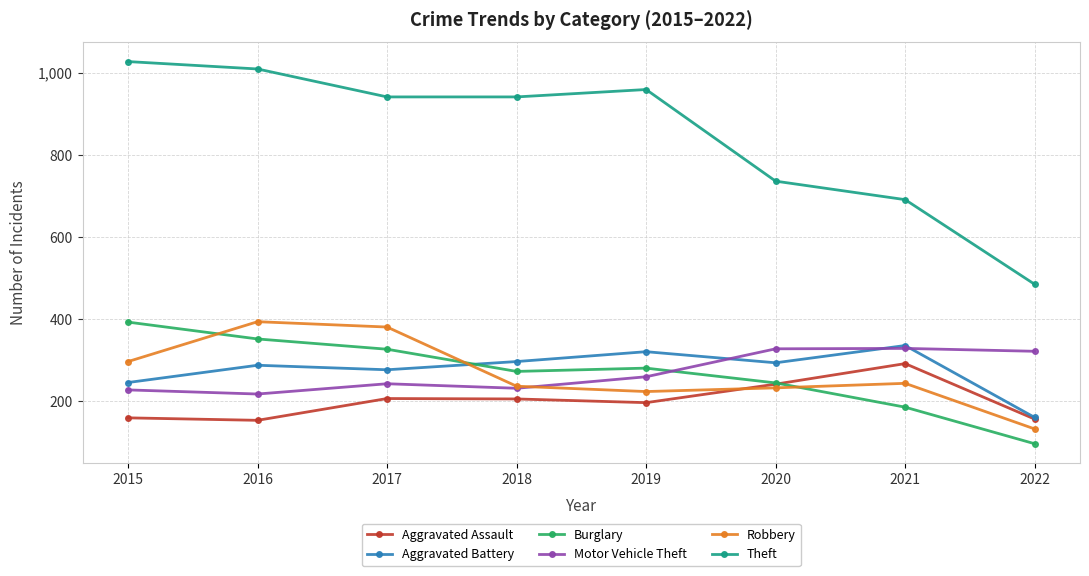

What is the value of the Aggravated Assault point at the 5th from the left?

197